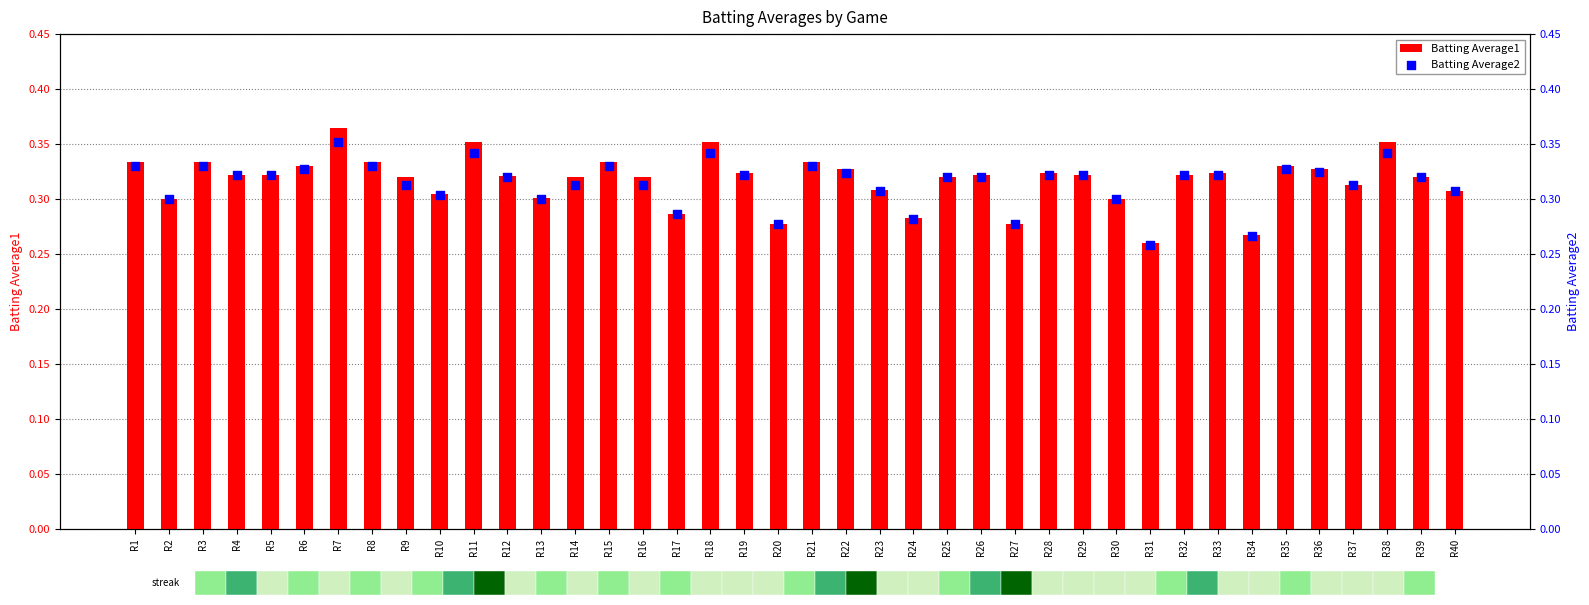

Is the value of Batting Average2 at R34 greater than the value of Batting Average1 at R19?

No